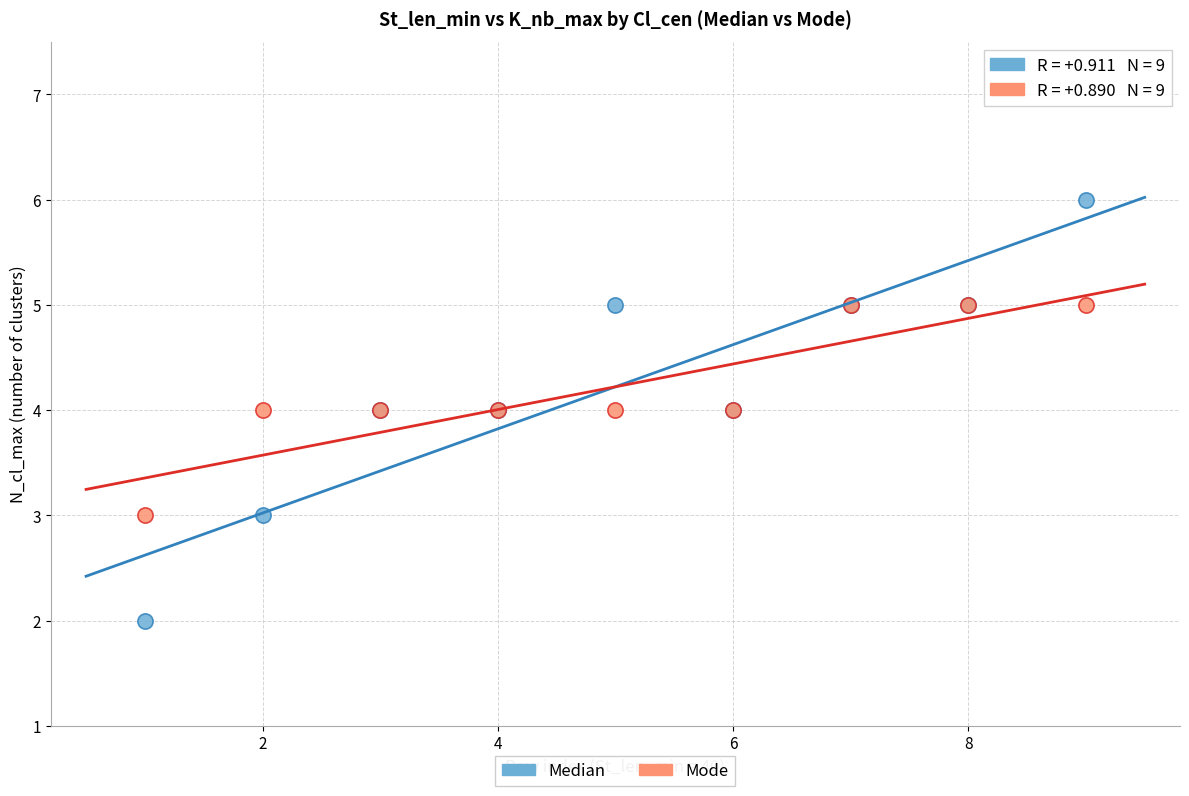

Which series contains the highest Y value?

Median